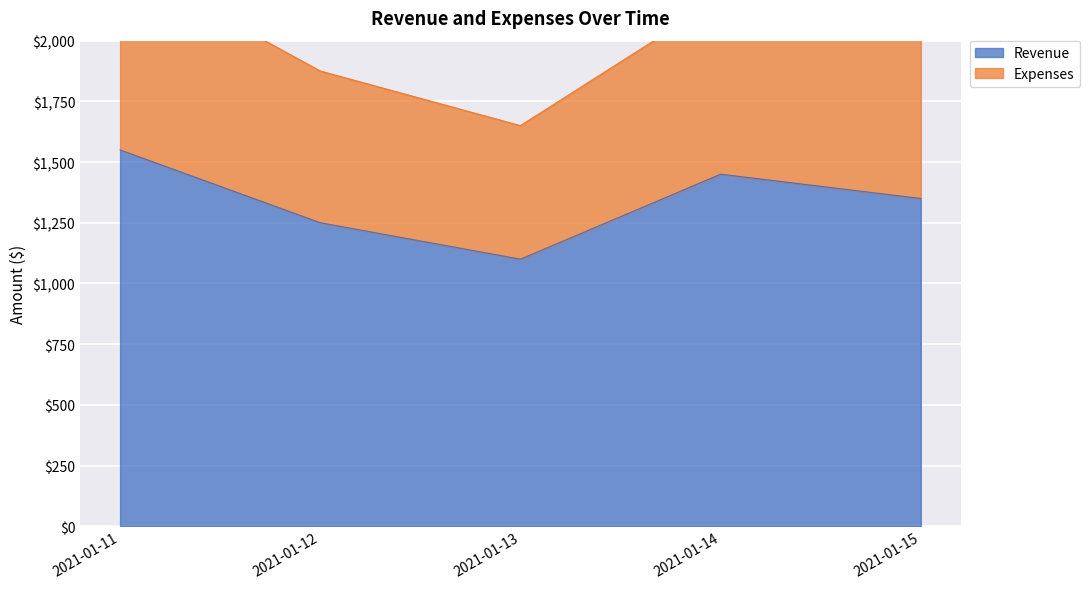

What is the total value across all series at 2021-01-12?

3125